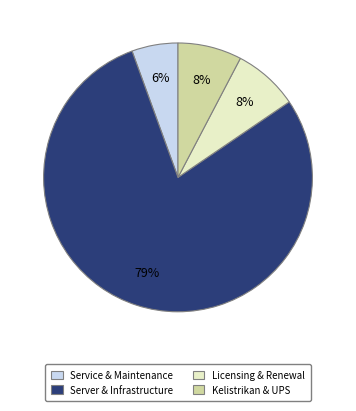

Count the number of slices in the pie.

4